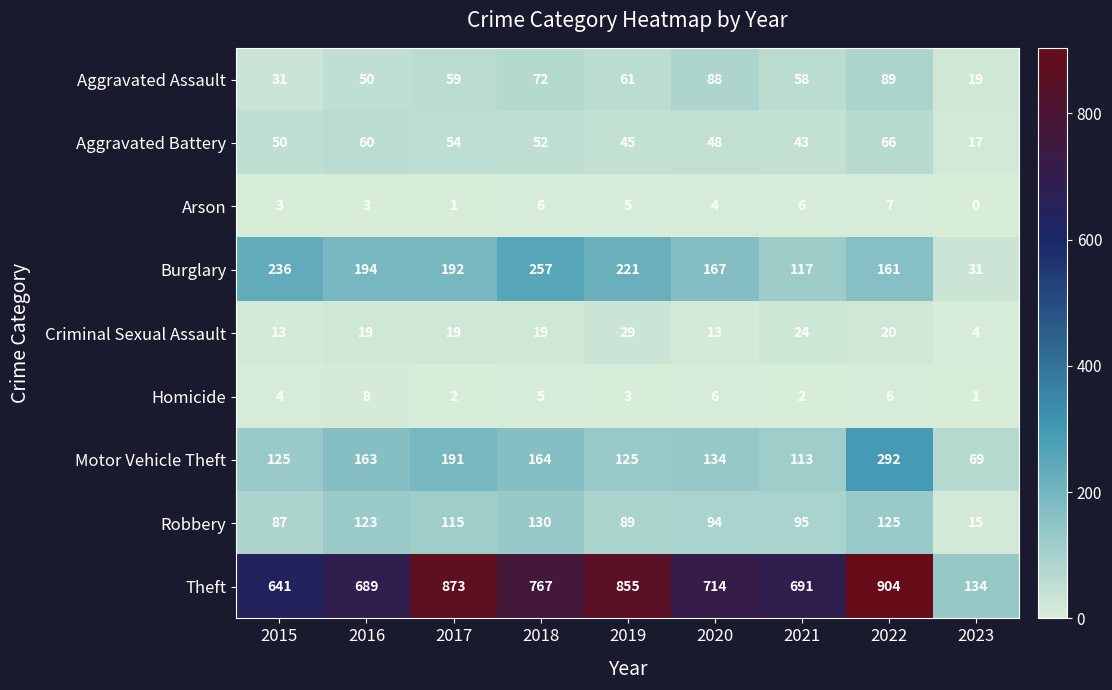

Count the number of categories in the chart.

9